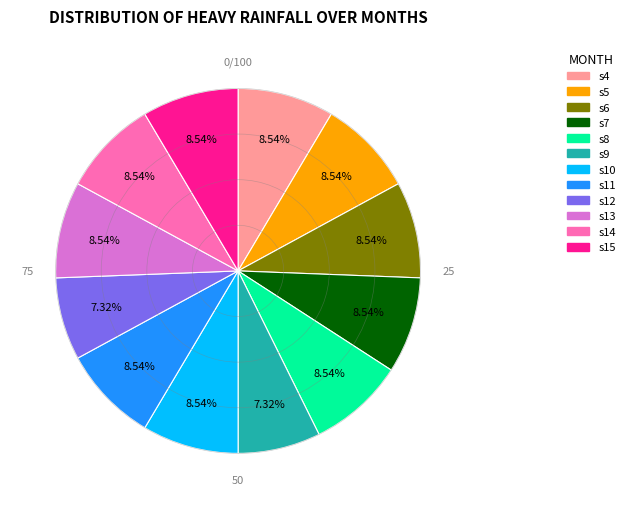

Does any single category account for the majority?

No